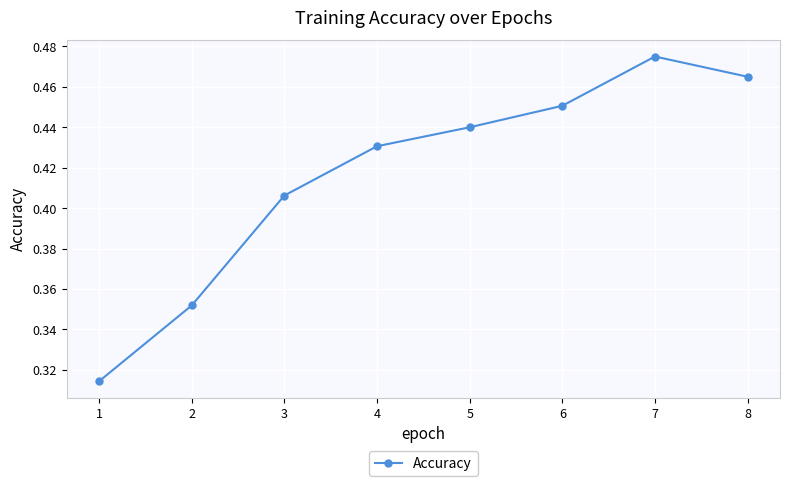

How many categories are shown in the chart?

8